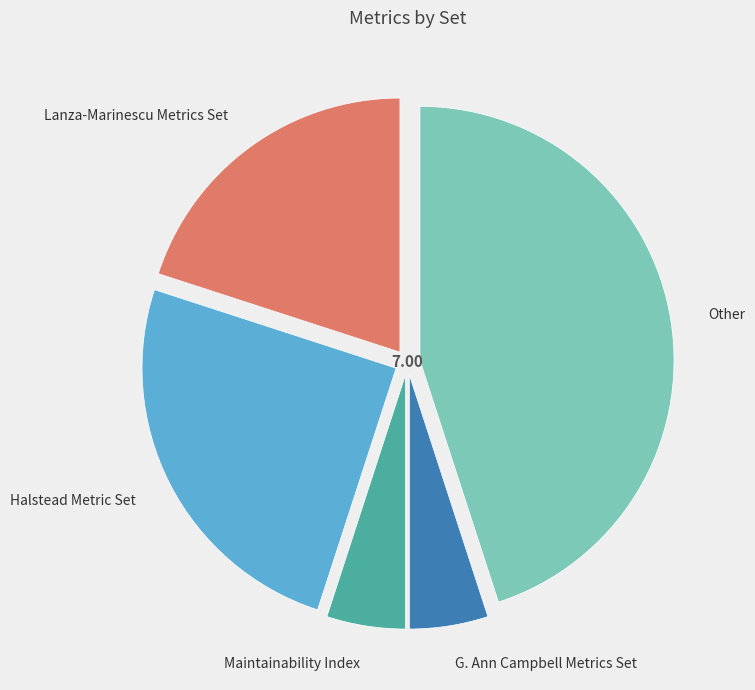

Between Maintainability Index and Other, which is larger?

Other